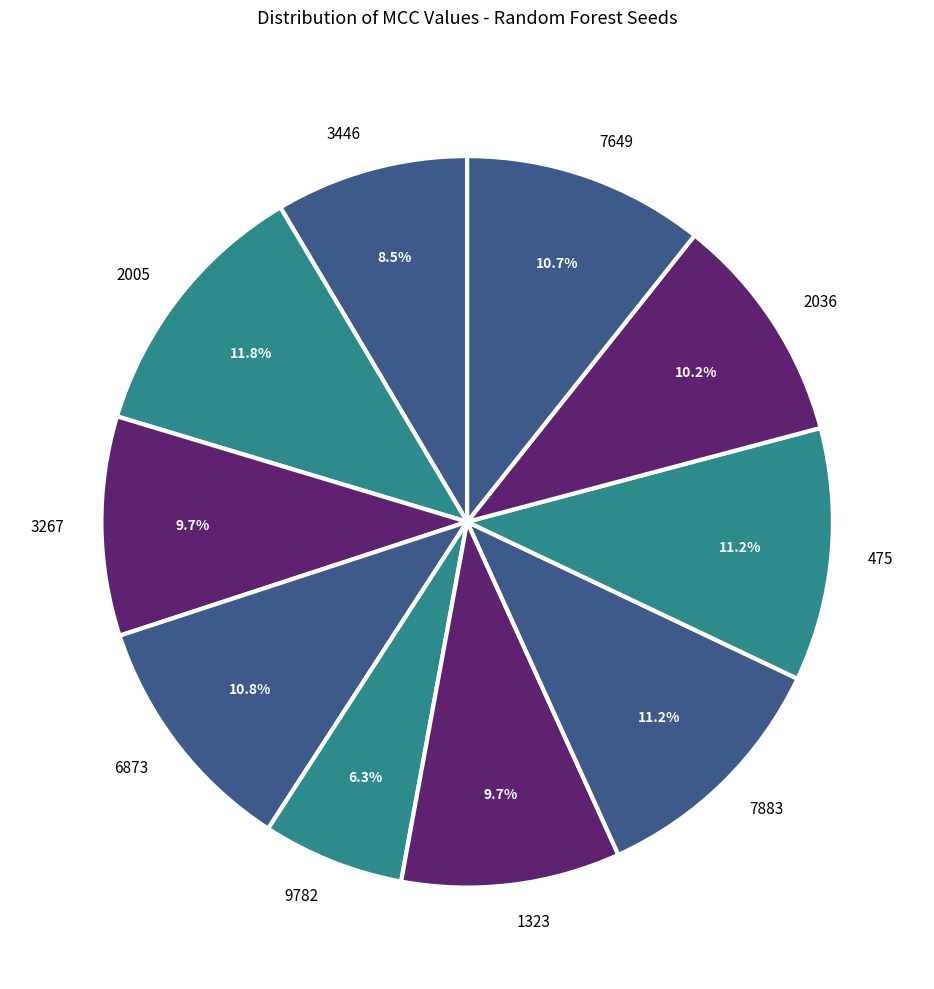

Between 6873 and 2036, which is larger?

6873